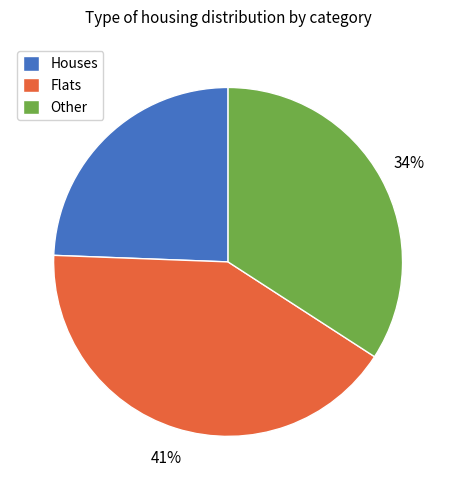

Does any single category account for the majority?

No